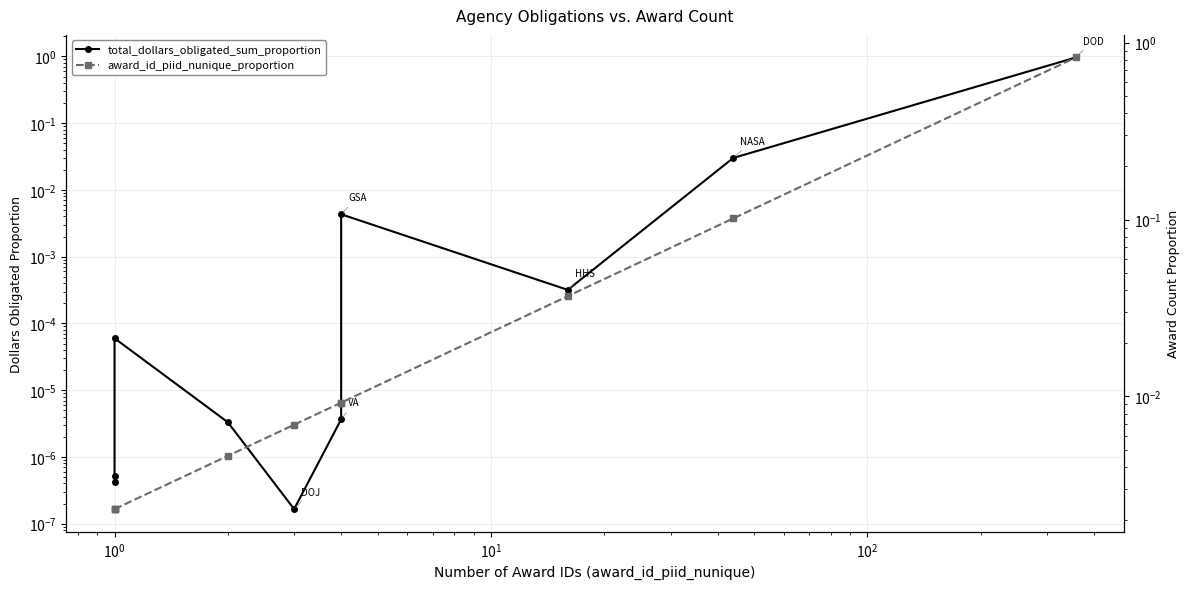

How many interior local peaks does the total_dollars_obligated_sum_proportion series have?

2